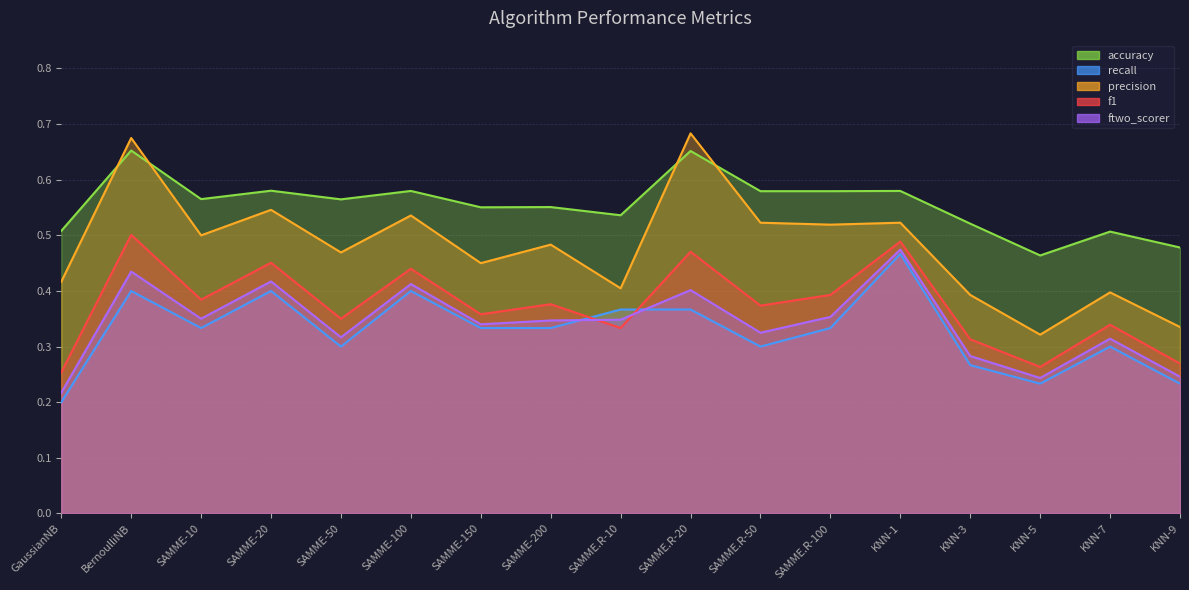

What is the total value across all series at SAMME.R-20?

2.6